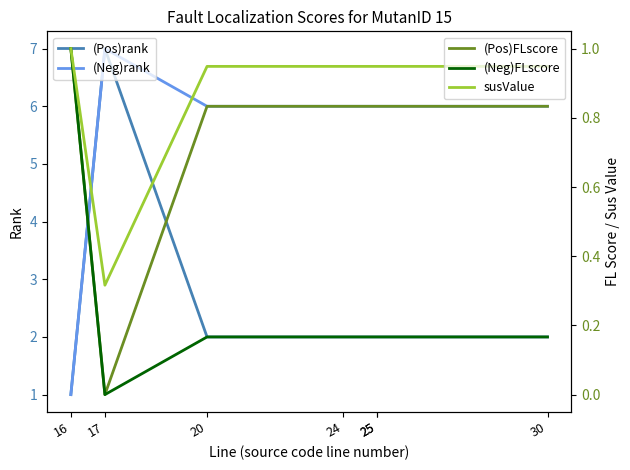

How many interior local peaks does the (Neg)rank series have?

1